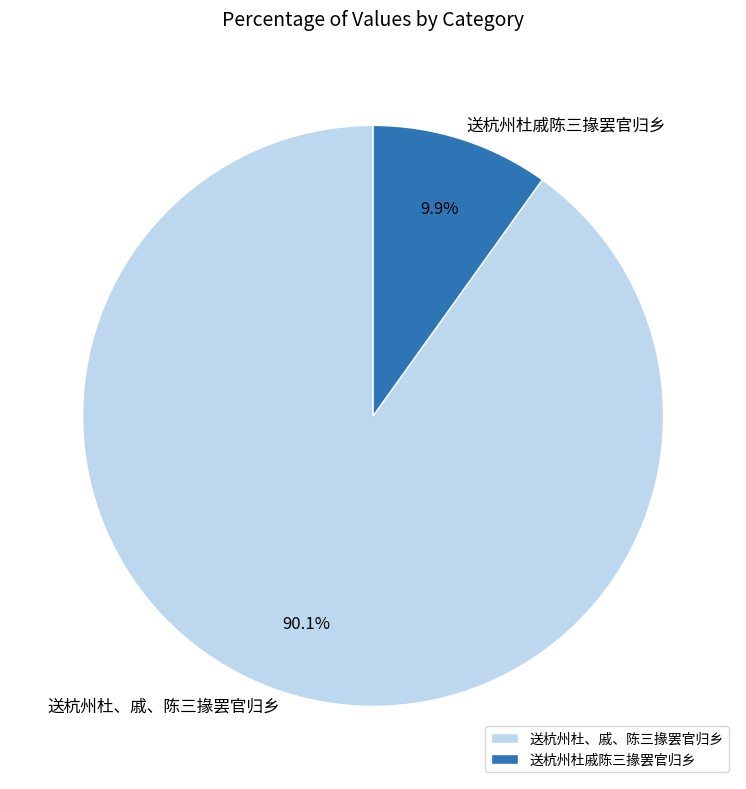

How many segments does this pie chart have?

2